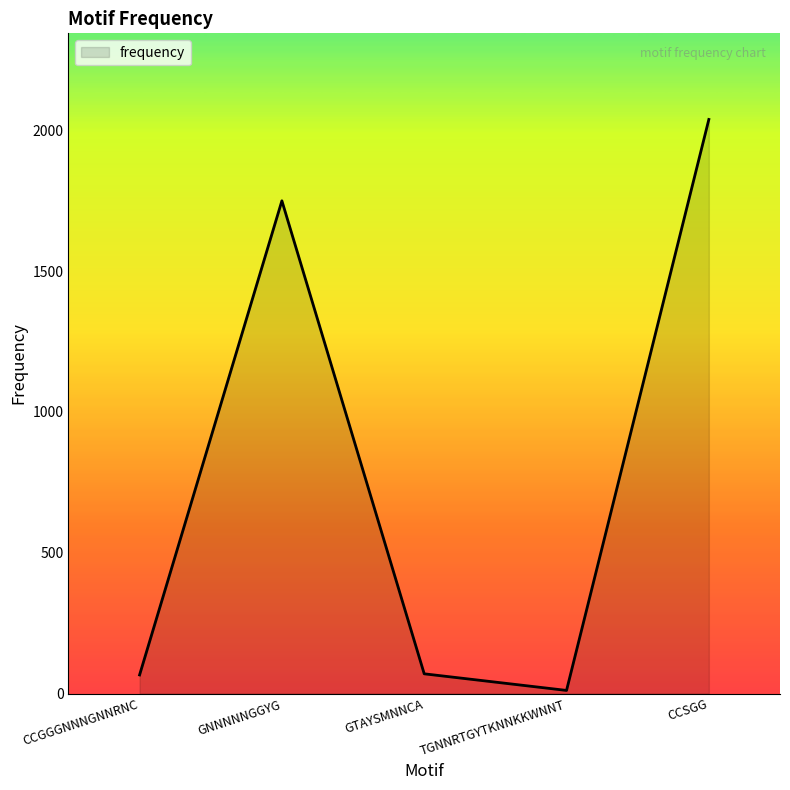

The chart shows a value of 70 at GTAYSMNNCA. True or false?

True